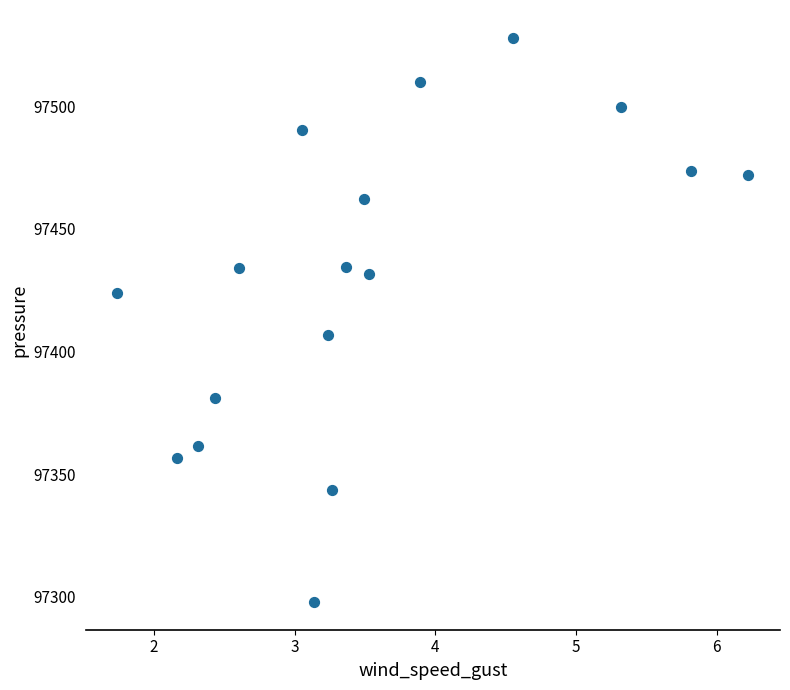

What is the range of Y values (max minus min)?

229.7